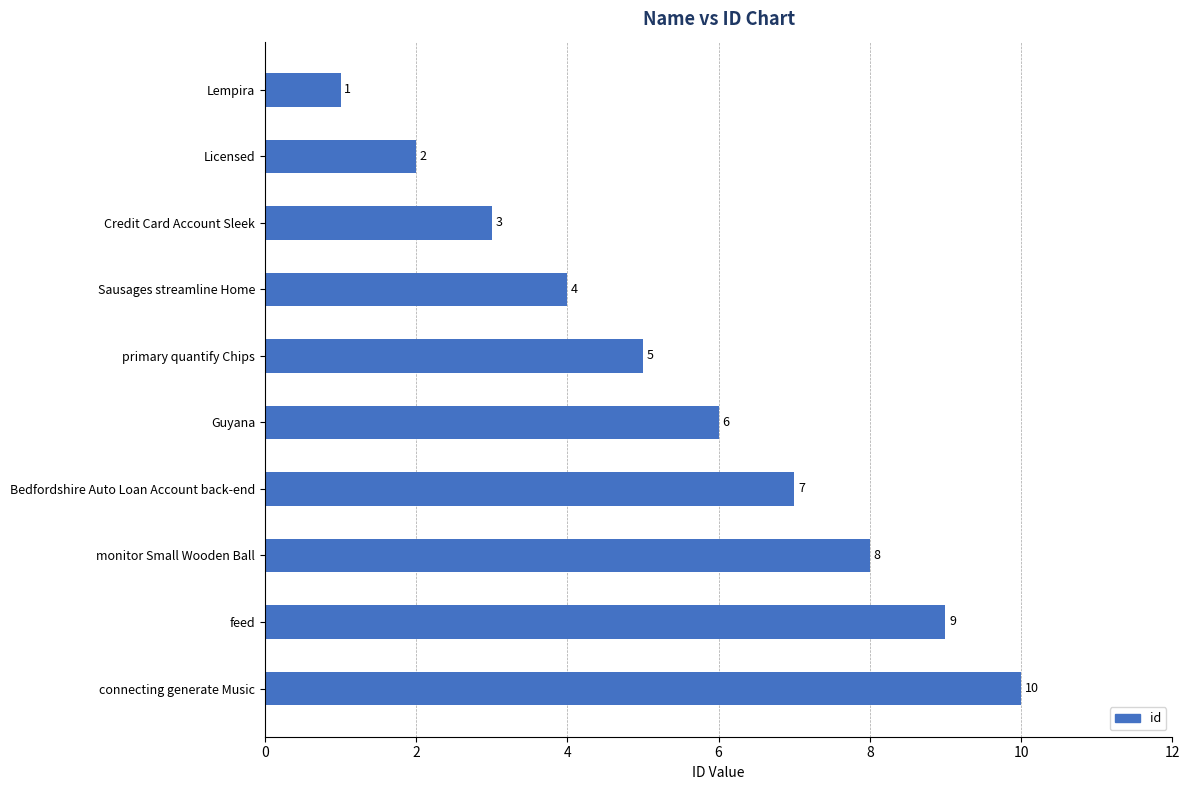

List the labels in order of value, largest first.

connecting generate Music, feed, monitor Small Wooden Ball, Bedfordshire Auto Loan Account back-end, Guyana, primary quantify Chips, Sausages streamline Home, Credit Card Account Sleek, Licensed, Lempira